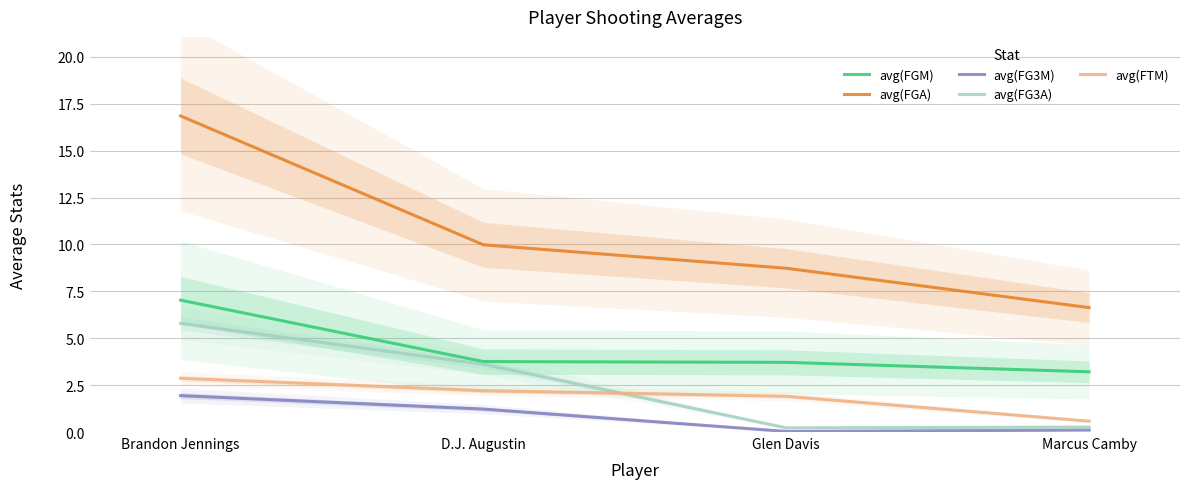

What is the approximate value of avg(FTM) at Marcus Camby?

0.6